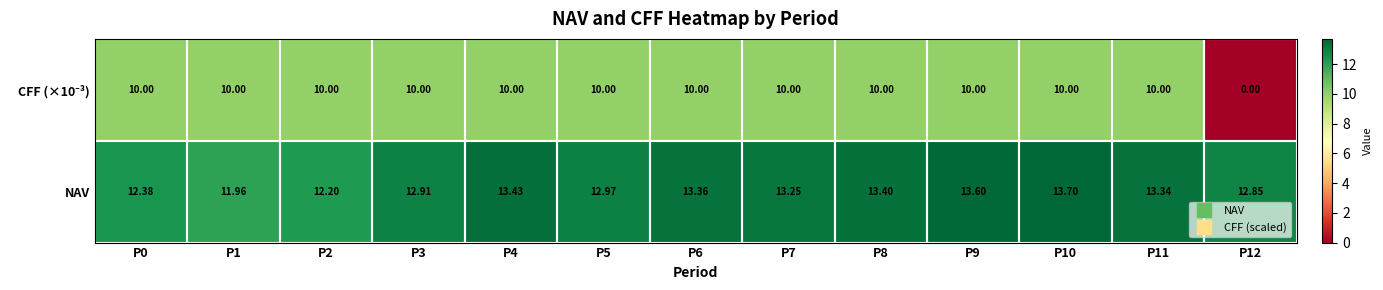

Between P6 and P11, which series saw the biggest shift?

NAV